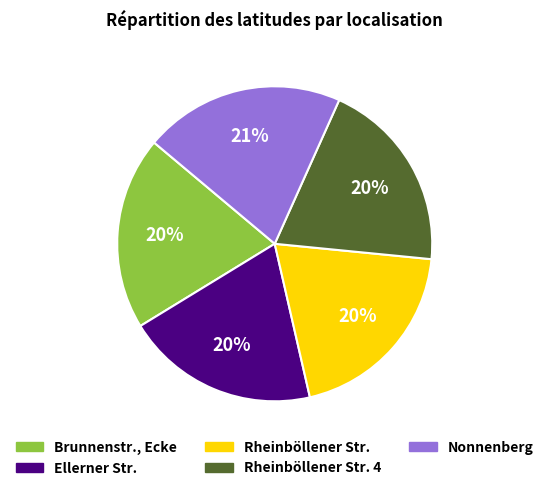

Is there any slice that represents more than half of the pie?

No